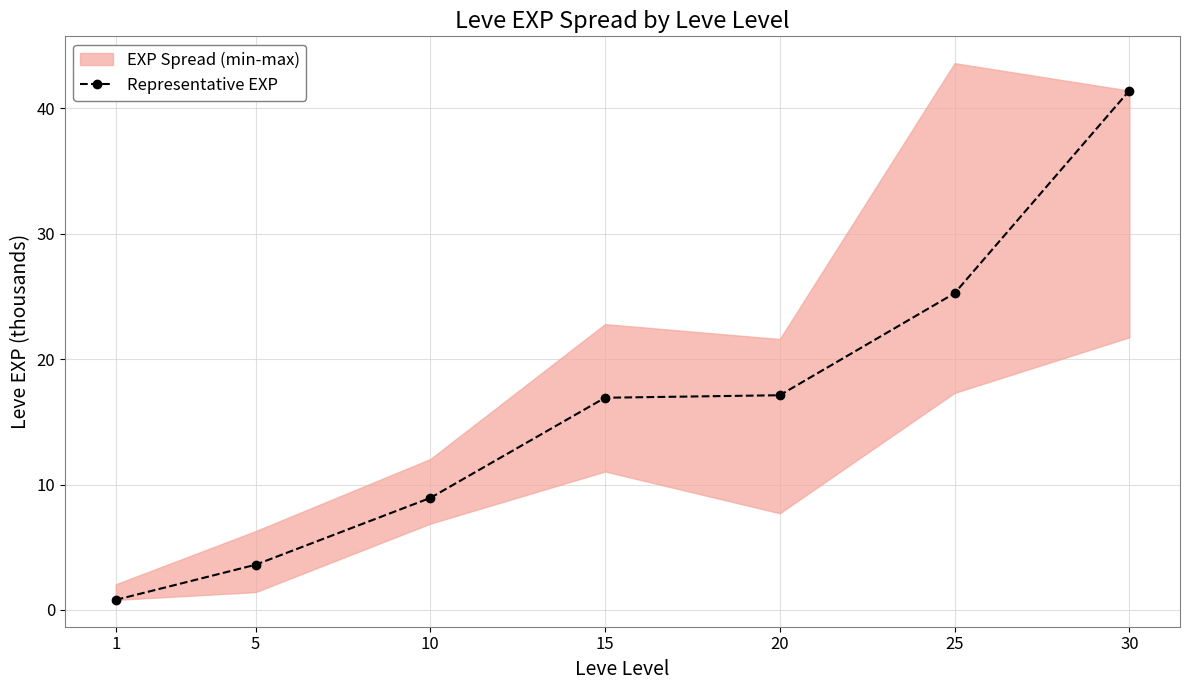

What is the approximate value at 20?

17.1